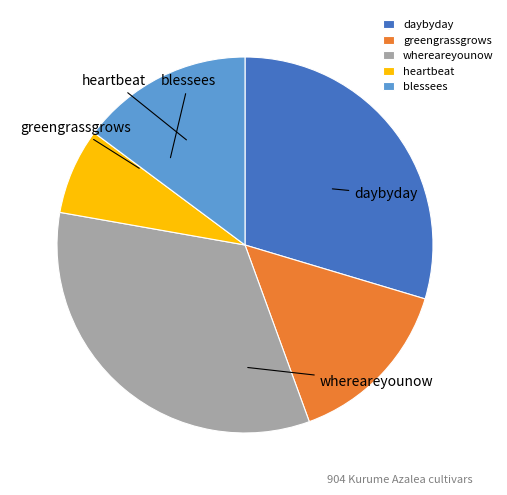

What is the change in value from greengrassgrows to heartbeat?

-2